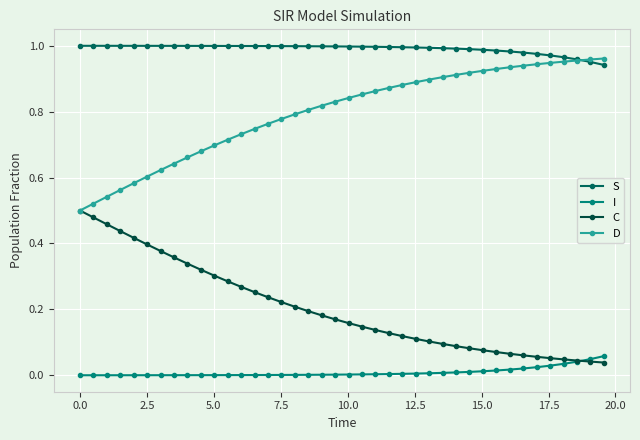

True or false: C has more than 2 interior local peaks.

False